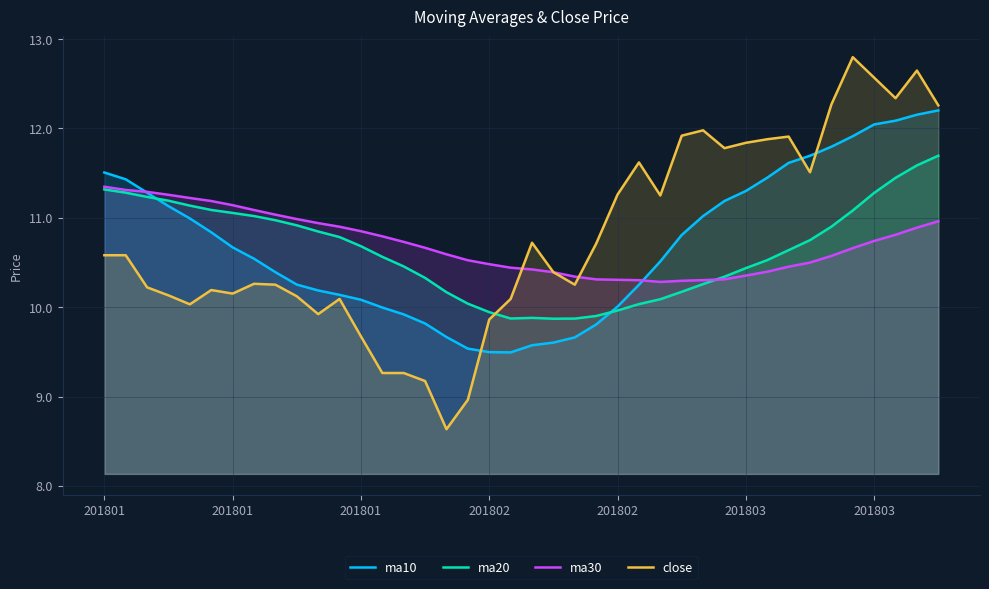

Reading left to right, what are all the values shown in this chart?

ma10: 11.5	11.4	11.3	11.1	11.0	10.8	10.7	10.5	10.4	10.3	10.2	10.1	10.1	10.0	9.9	9.8	9.7	9.5	9.5	9.5	9.6	9.6	9.7	9.8	10.0	10.3	10.5	10.8	11.0	11.2	11.3	11.4	11.6	11.7	11.8	11.9	12.0	12.1	12.2	12.2
ma20: 11.3	11.3	11.2	11.2	11.1	11.1	11.1	11.0	11.0	10.9	10.8	10.8	10.7	10.6	10.5	10.3	10.2	10.0	9.9	9.9	9.9	9.9	9.9	9.9	10.0	10.0	10.1	10.2	10.3	10.3	10.4	10.5	10.6	10.8	10.9	11.1	11.3	11.4	11.6	11.7
ma30: 11.3	11.3	11.3	11.3	11.2	11.2	11.1	11.1	11.0	11.0	10.9	10.9	10.8	10.8	10.7	10.7	10.6	10.5	10.5	10.4	10.4	10.4	10.3	10.3	10.3	10.3	10.3	10.3	10.3	10.3	10.4	10.4	10.5	10.5	10.6	10.7	10.7	10.8	10.9	11.0
close: 10.6	10.6	10.2	10.1	10.0	10.2	10.2	10.3	10.3	10.1	9.9	10.1	9.7	9.3	9.3	9.2	8.6	9.0	9.9	10.1	10.7	10.4	10.3	10.7	11.3	11.6	11.2	11.9	12.0	11.8	11.8	11.9	11.9	11.5	12.3	12.8	12.6	12.3	12.6	12.3